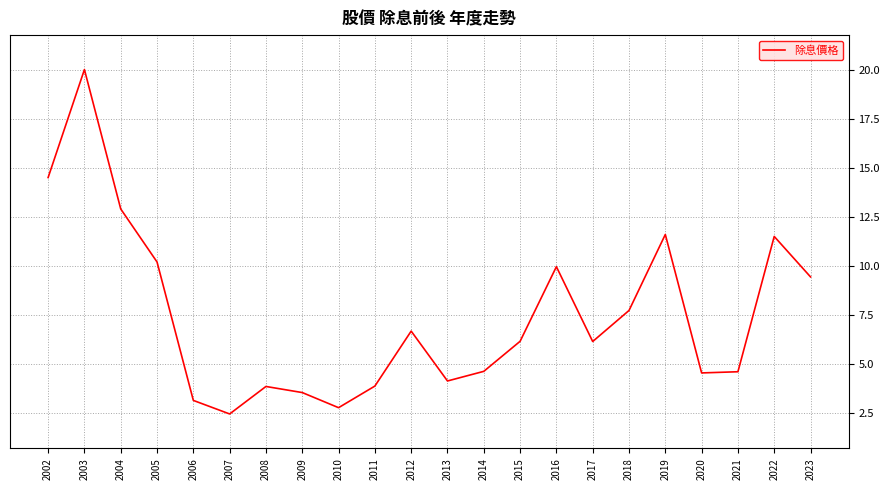

True or false: the data shows 2.5 at 2007.

True